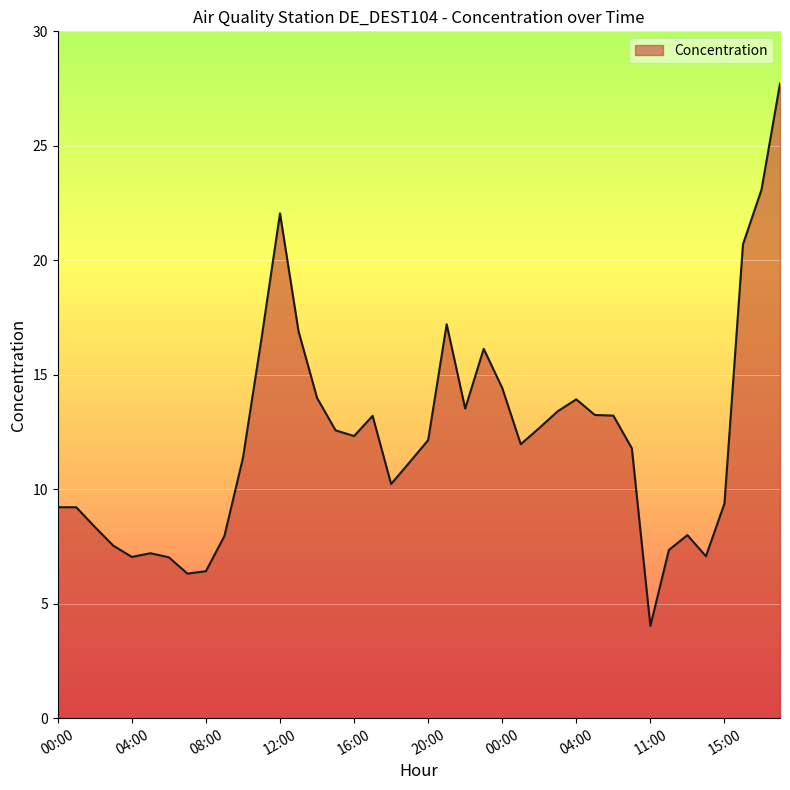

What is the maximum value shown in the chart?

27.7